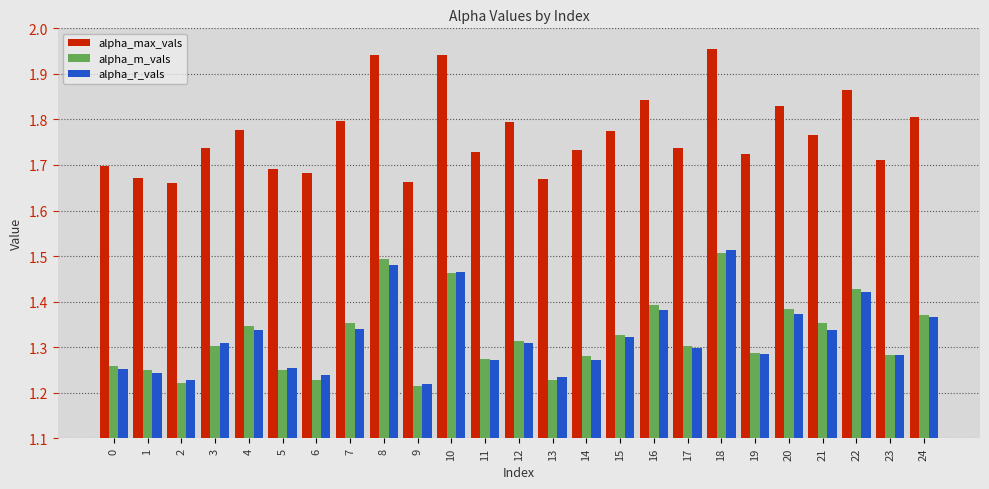

How many alpha_r_vals values are between 1 and 2?

25